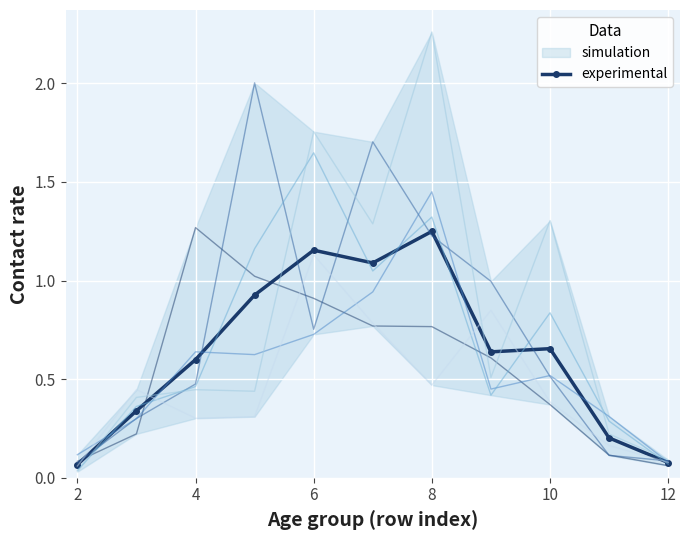

What is the sum of all values?

7.0